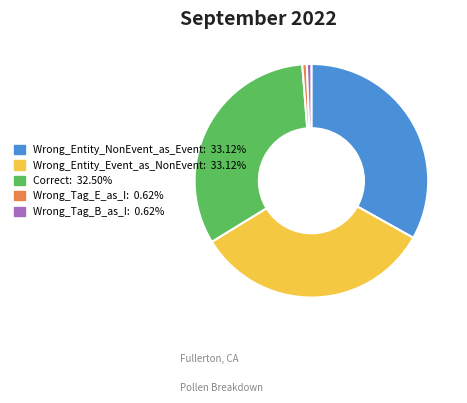

Is the sum of Correct and Wrong_Entity_NonEvent_as_Event greater than half?

Yes